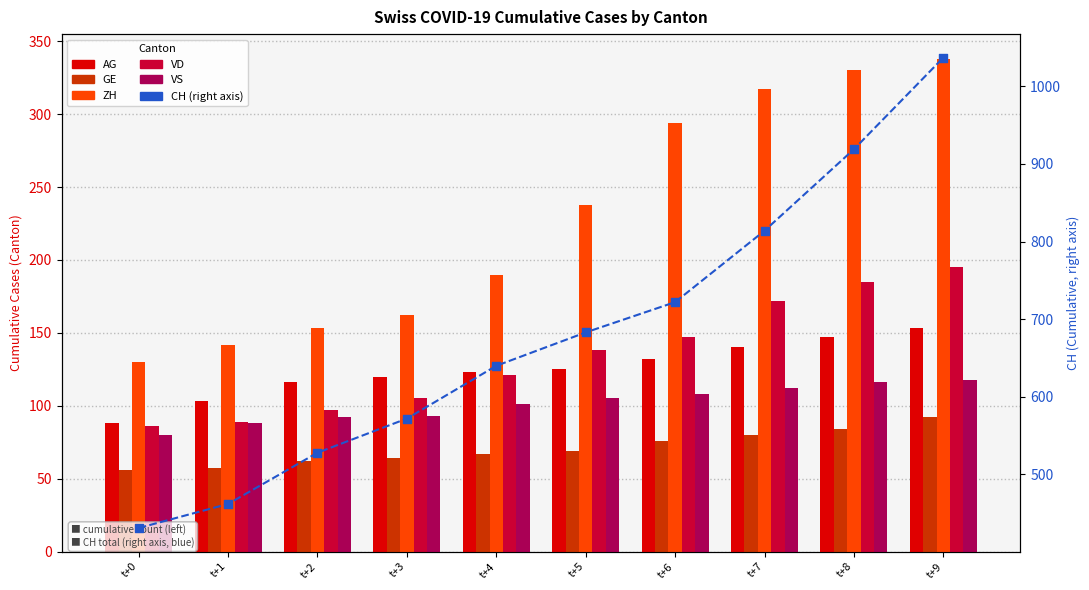

What are all the series names shown in the legend?

AG, GE, ZH, VD, VS, CH